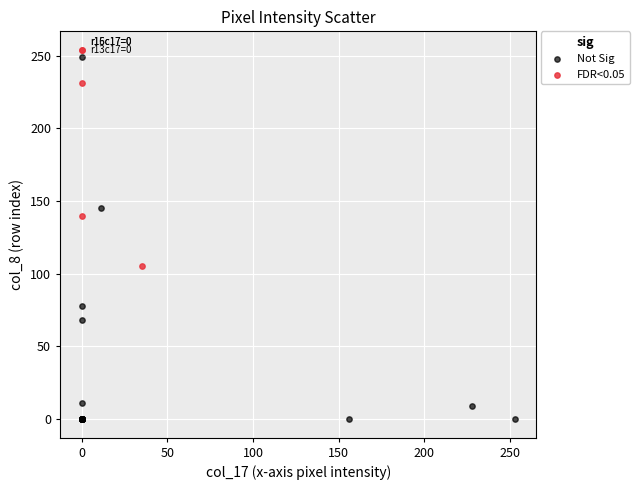

What are all the series names shown in the legend?

Not Sig, FDR<0.05